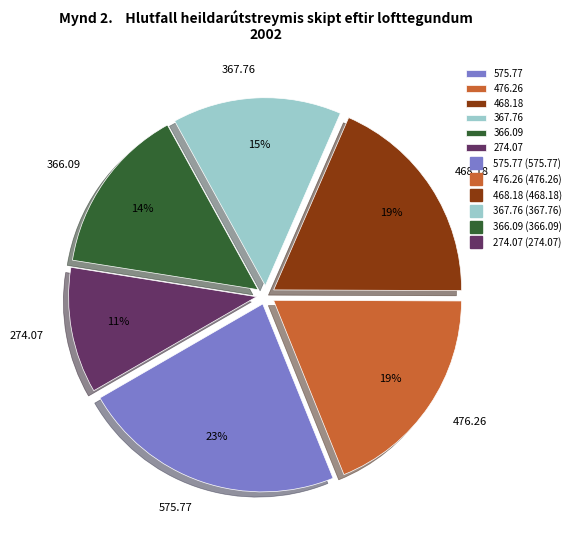

Do 367.76 and 575.77 together represent more than half of the pie?

No